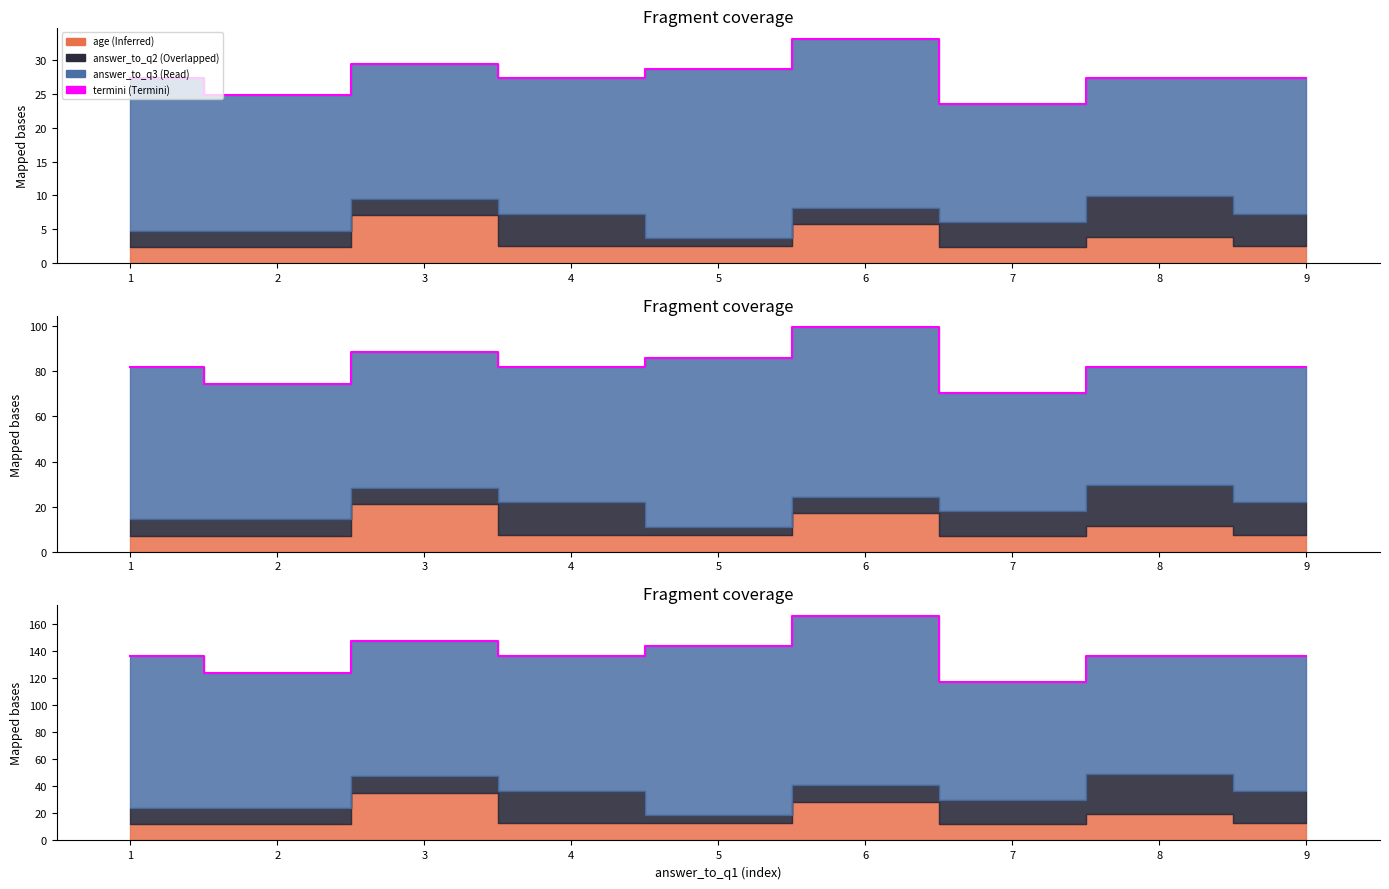

Approximately how many times larger is the value at 7 compared to 4?

0.9